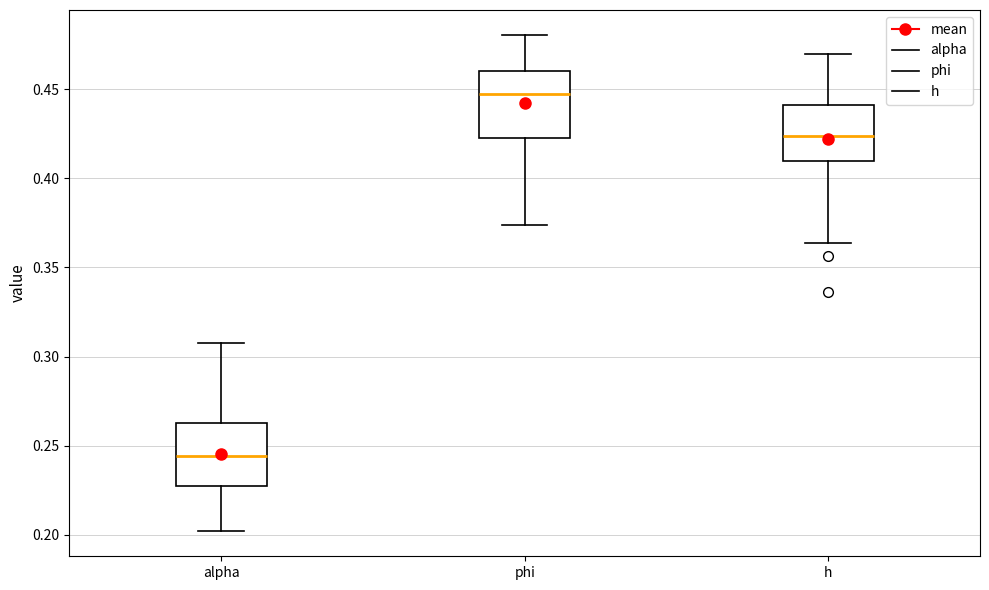

Reading left to right, read every box against the y-axis: the position of its median line, the range the box covers, and the ends of its whiskers. The values are not printed on the chart, so give them approximately, as read against the axis.

alpha: median 0.245, box 0.225 to 0.260, whiskers 0.200 to 0.310
phi: median 0.445, box 0.425 to 0.460, whiskers 0.375 to 0.480
h: median 0.425, box 0.410 to 0.440, whiskers 0.365 to 0.470